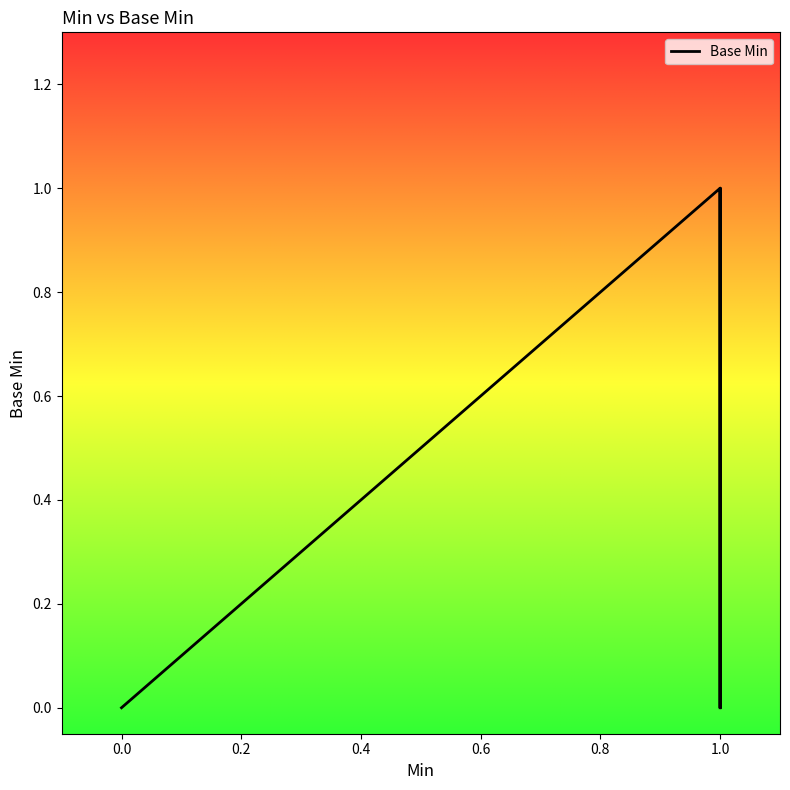

What position from the right is 0.4?

12